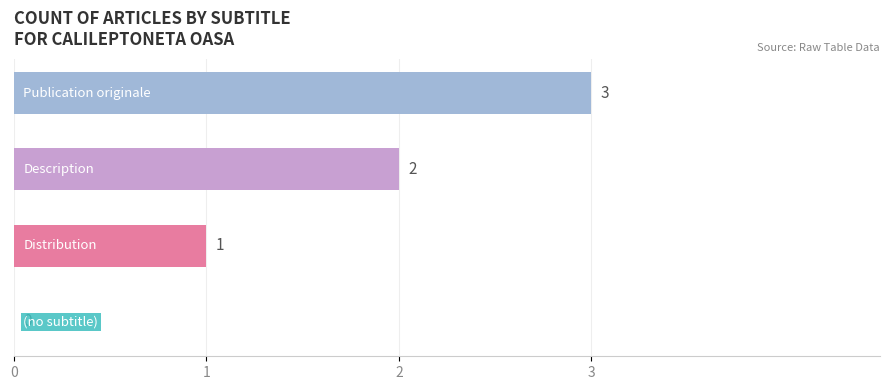

What is the greatest value displayed?

3